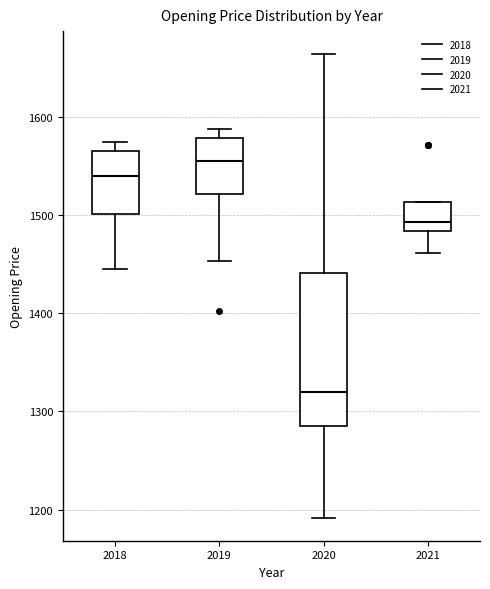

Which box is the tallest, from its lower edge to its upper edge?

2020